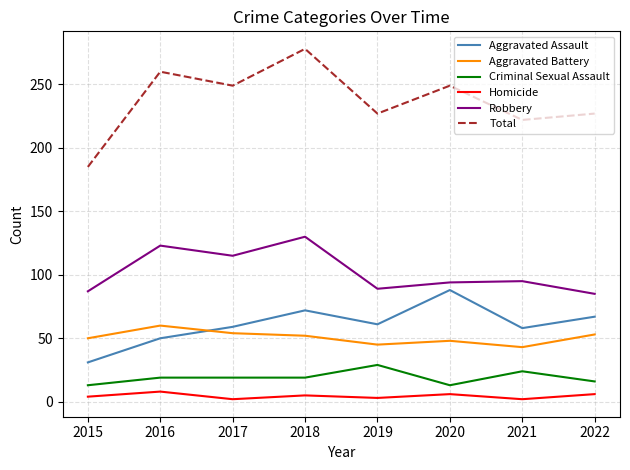

Count the number of data series in this chart.

6